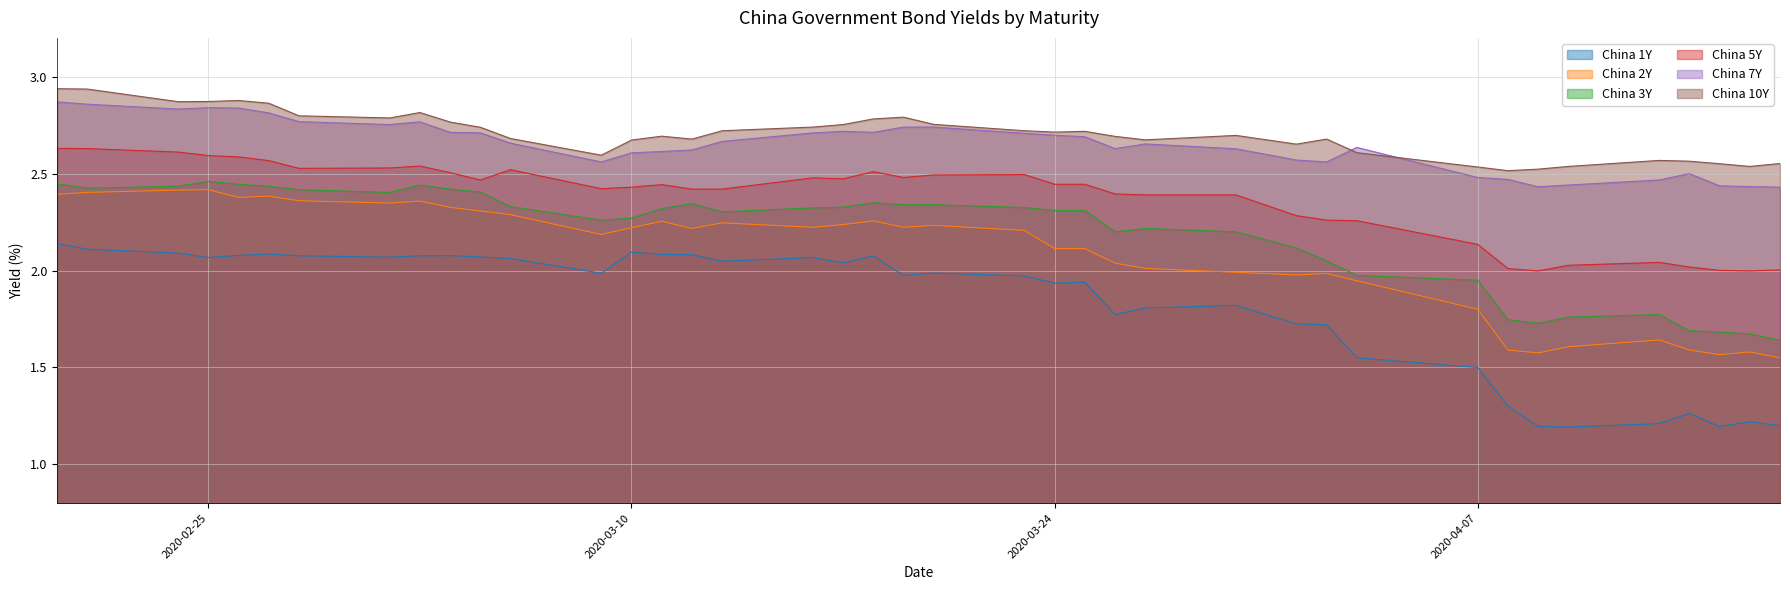

What is the sum of the China 1Y values at 2020-03-26 and 2020-03-23?

3.7